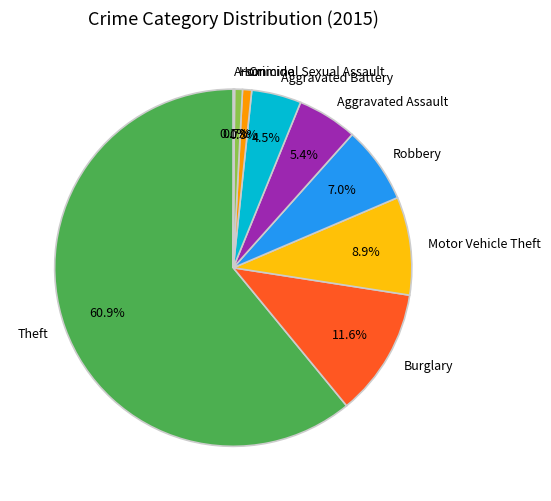

What is the largest slice in the pie chart?

Theft